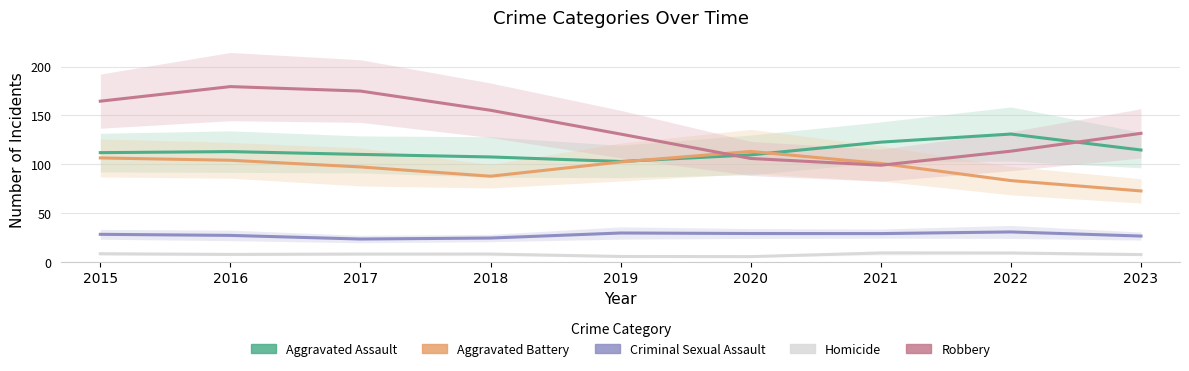

What is the total value across all series at 2020?

363.4